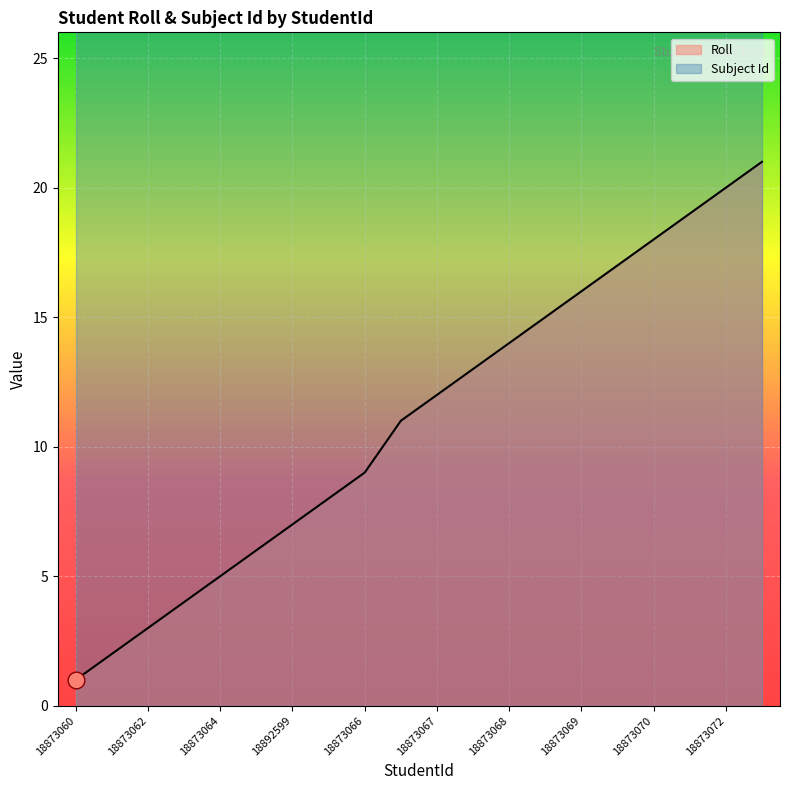

At which category does the chart reach its peak across all series?

18892577